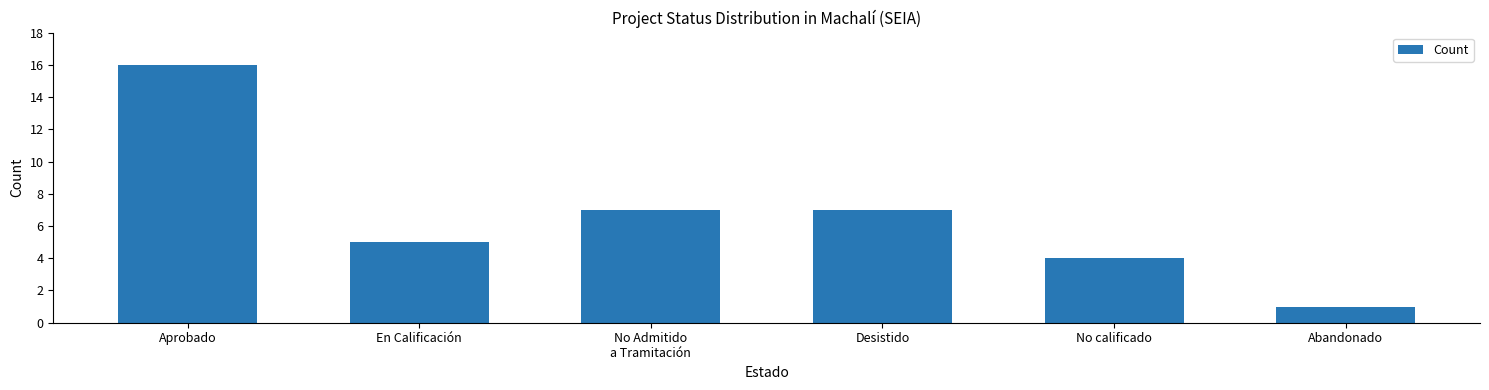

True or false: the data shows 4 at No calificado.

True